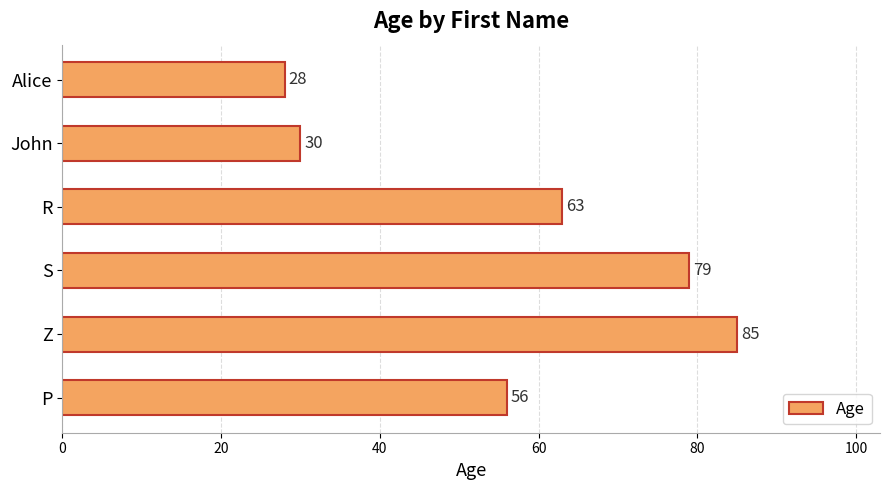

At which label is the value closest to 56?

P